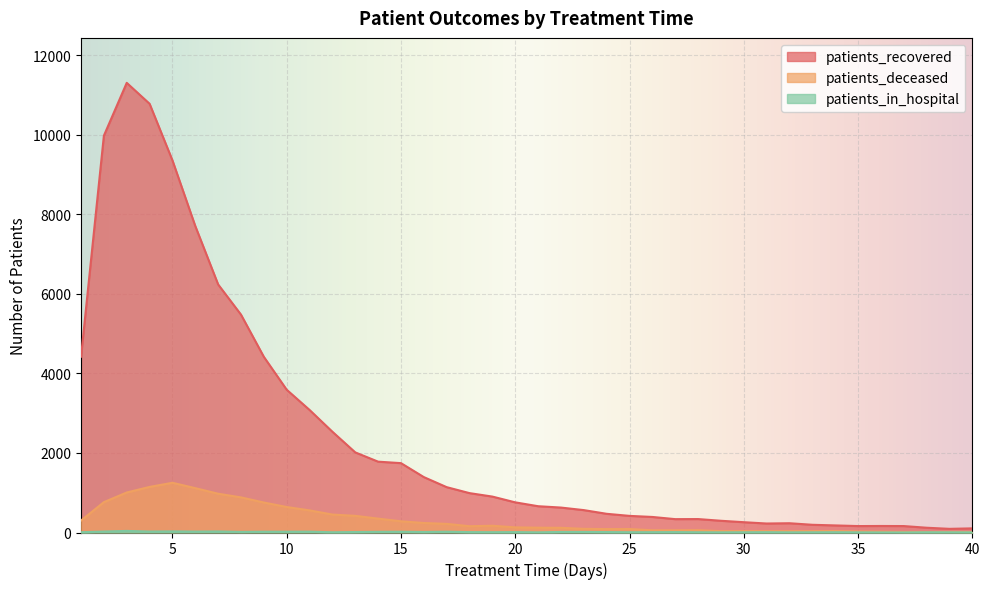

The value of patients_recovered at 30 is 259. True or false?

True